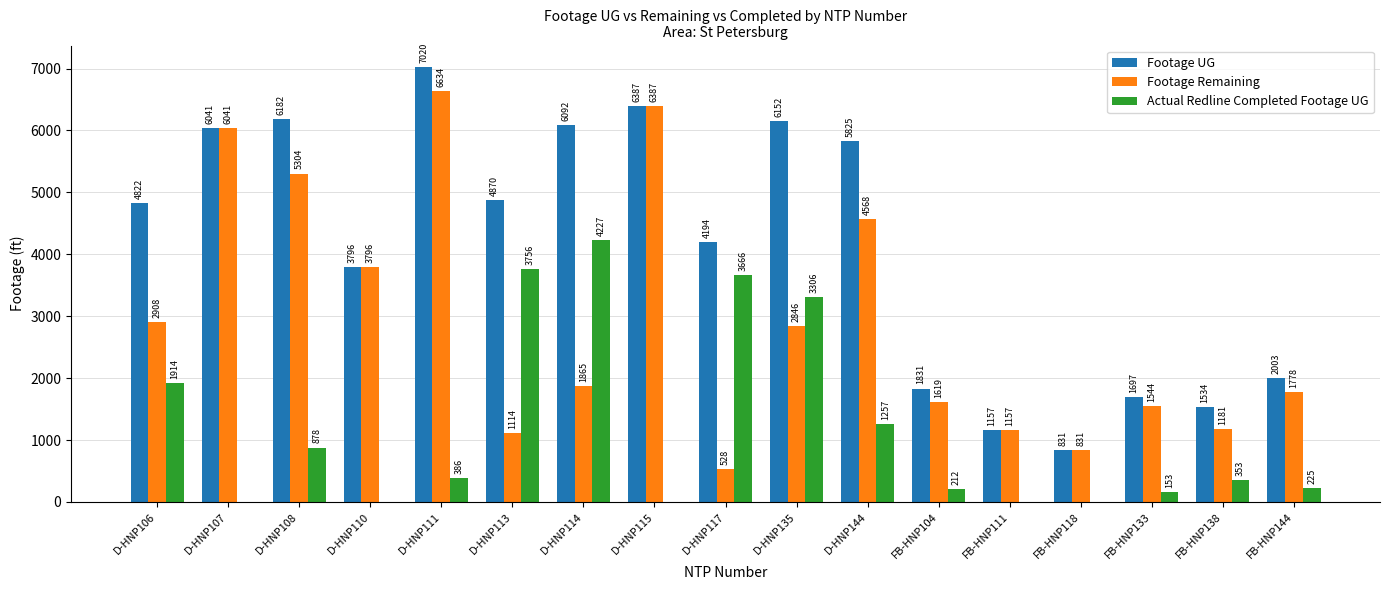

At which label does Footage Remaining reach its peak?

D-HNP111